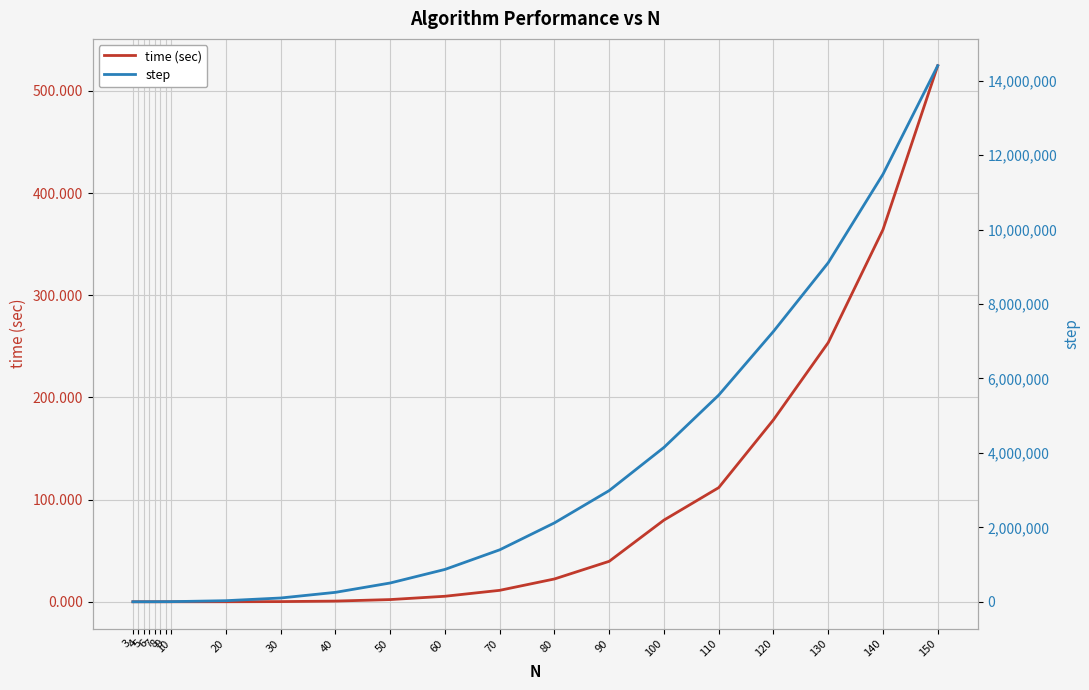

What is the difference between the maximum and second lowest values in the step series?

14405275.0